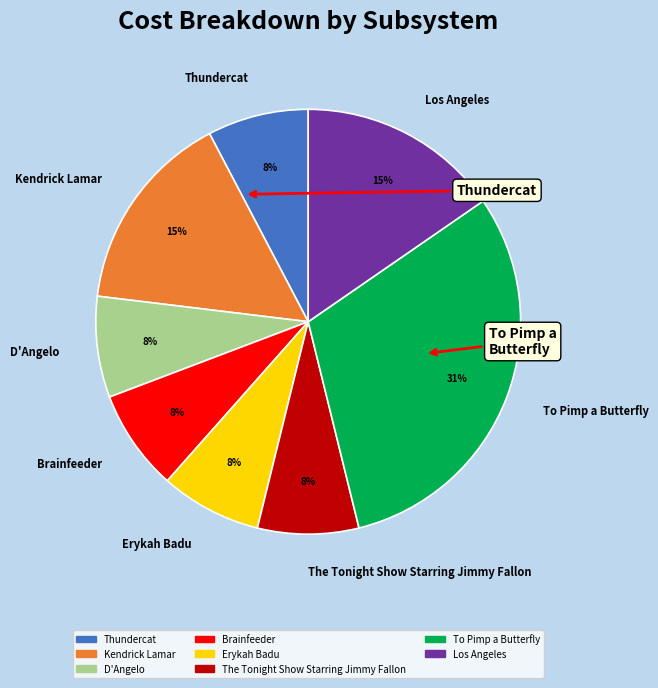

To the nearest percent, what is the average slice percentage?

12%